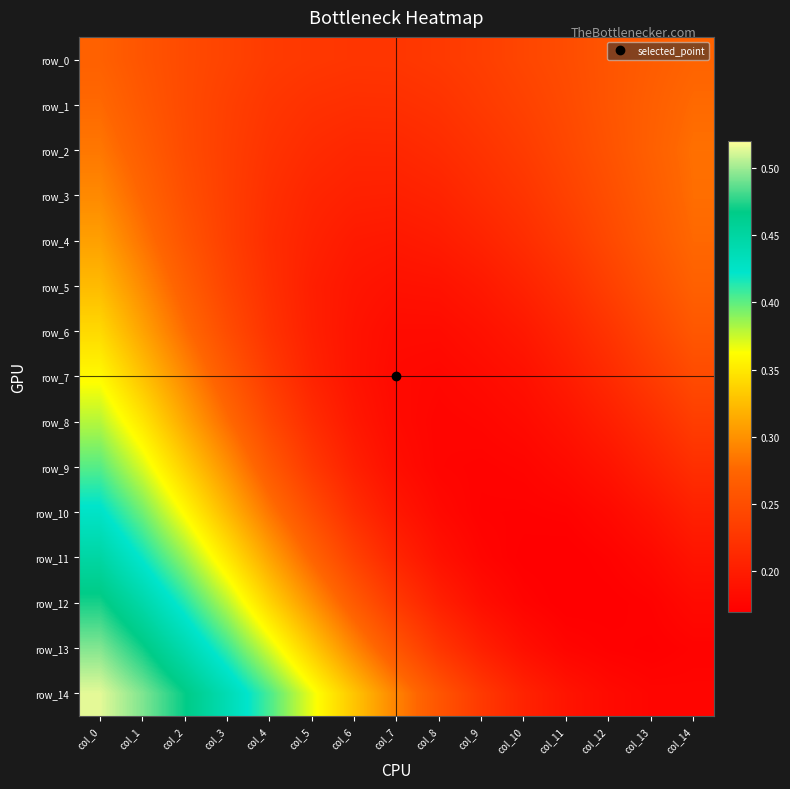

What is the sum of the row_2 values at col_3 and col_4?

0.5